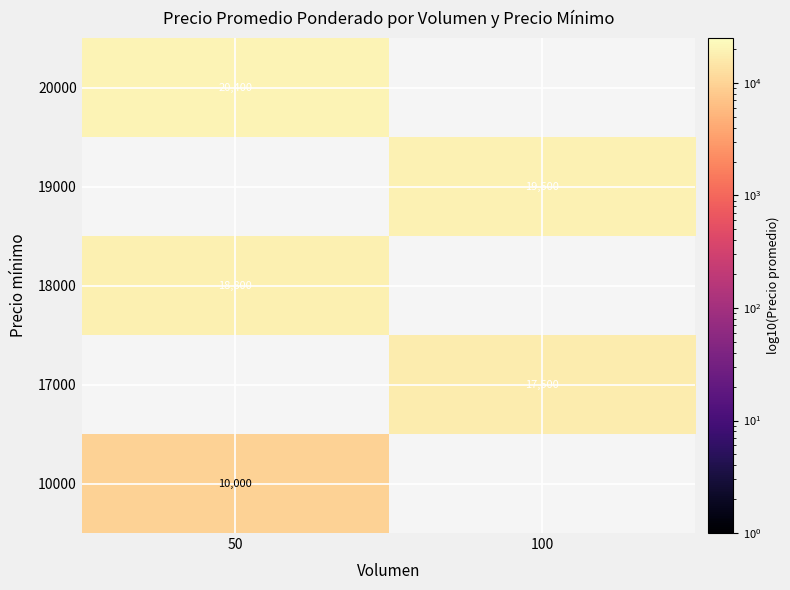

Is the value of 18000 at 50 greater than the value of 10000 at 50?

Yes